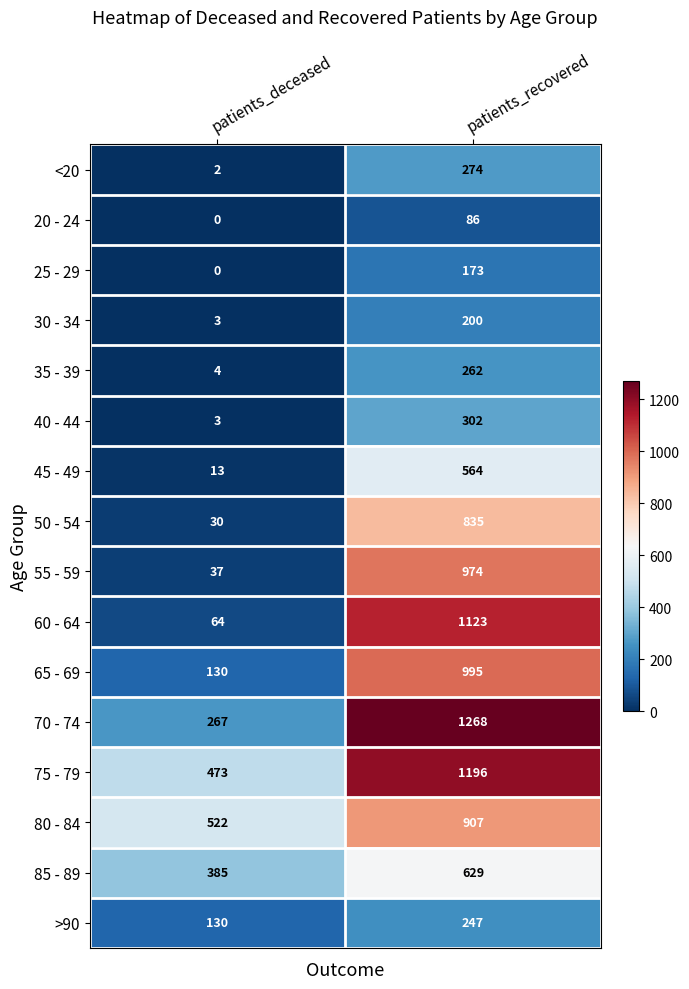

What is the spread (max minus min) of values at patients_recovered?

1182